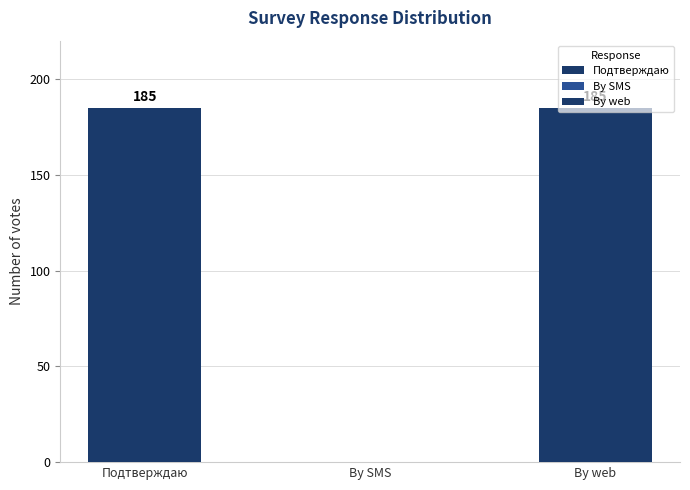

What is the label of the 1st bar from the right?

By web